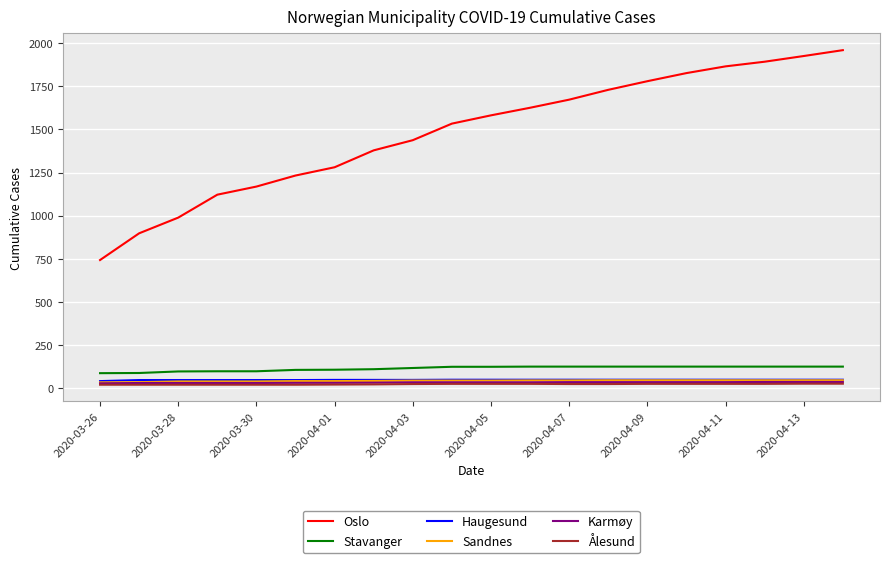

What is the average value of the Sandnes series?

43